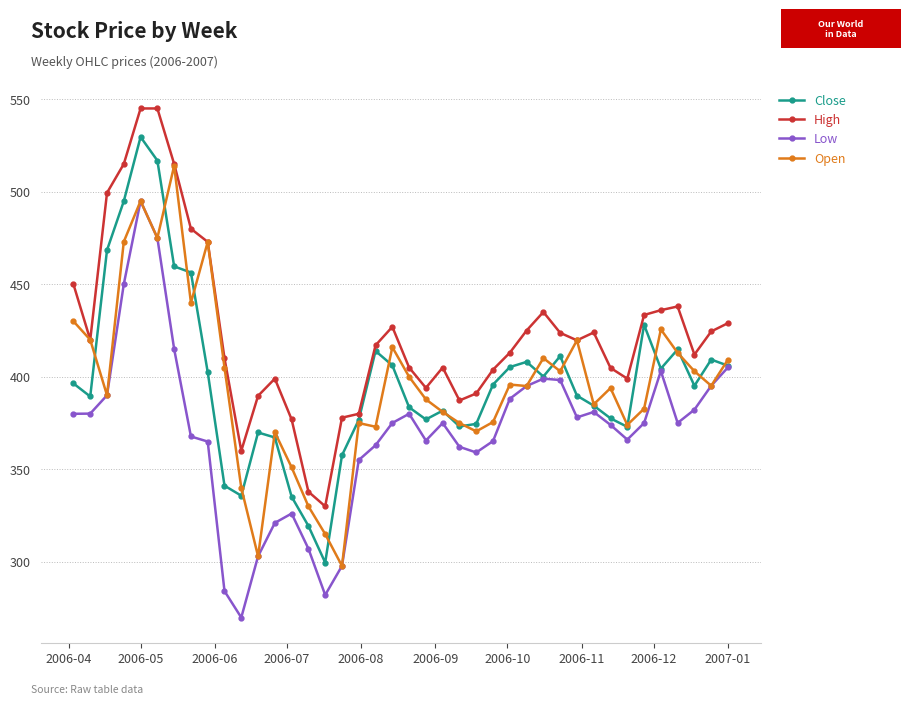

True or false: High and Low cross at least once.

False